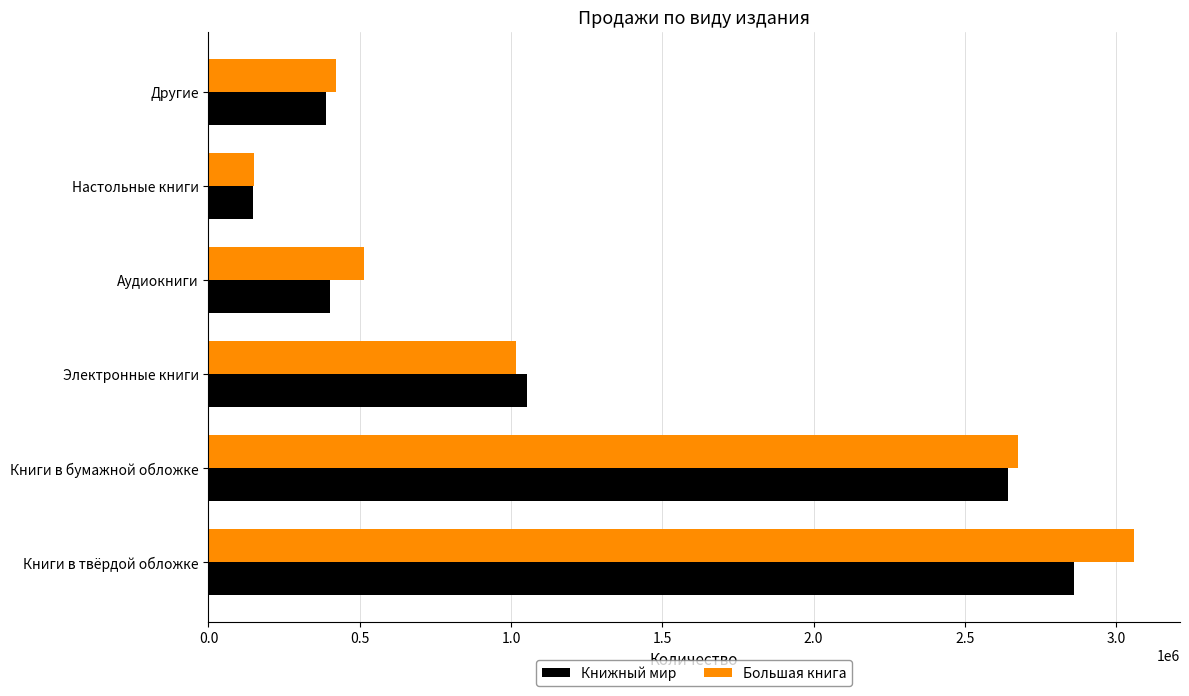

What are all the series names shown in the legend?

Книжный мир, Большая книга